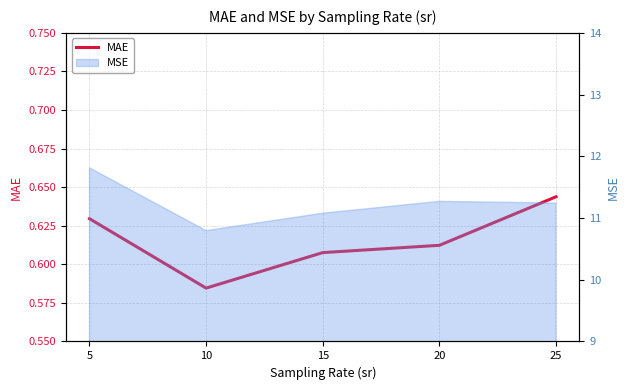

Count the values in the range 0 to 1.

5